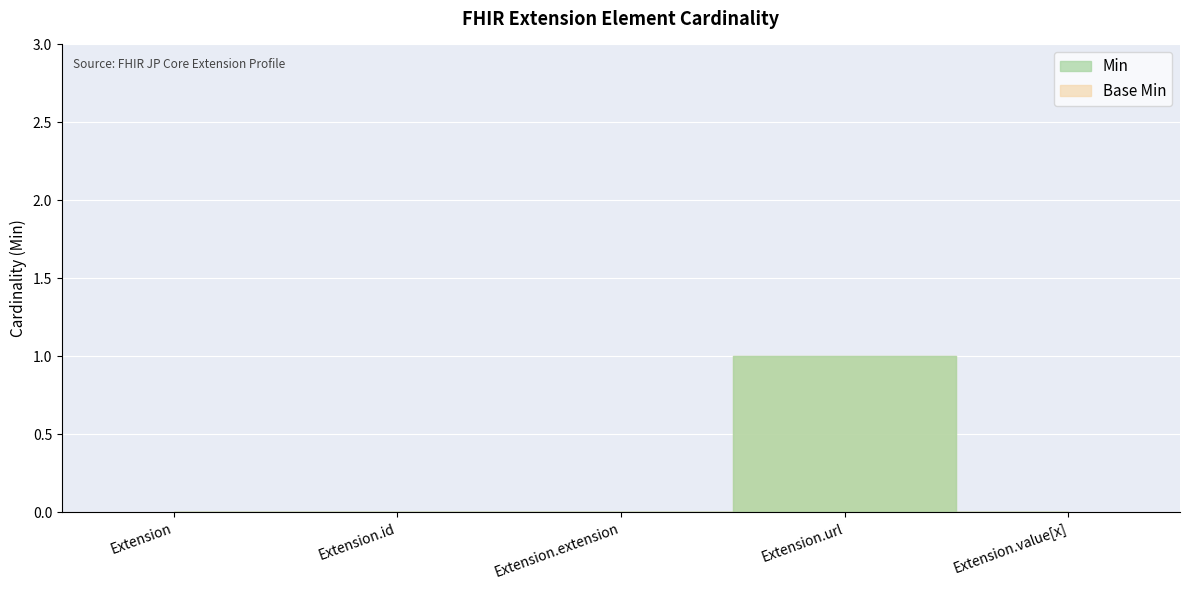

Reading right to left, extract all data points from this chart.

Min: Extension.value[x]=0	Extension.url=1	Extension.extension=0	Extension.id=0	Extension=0
Base Min: Extension.value[x]=0	Extension.url=1	Extension.extension=0	Extension.id=0	Extension=0